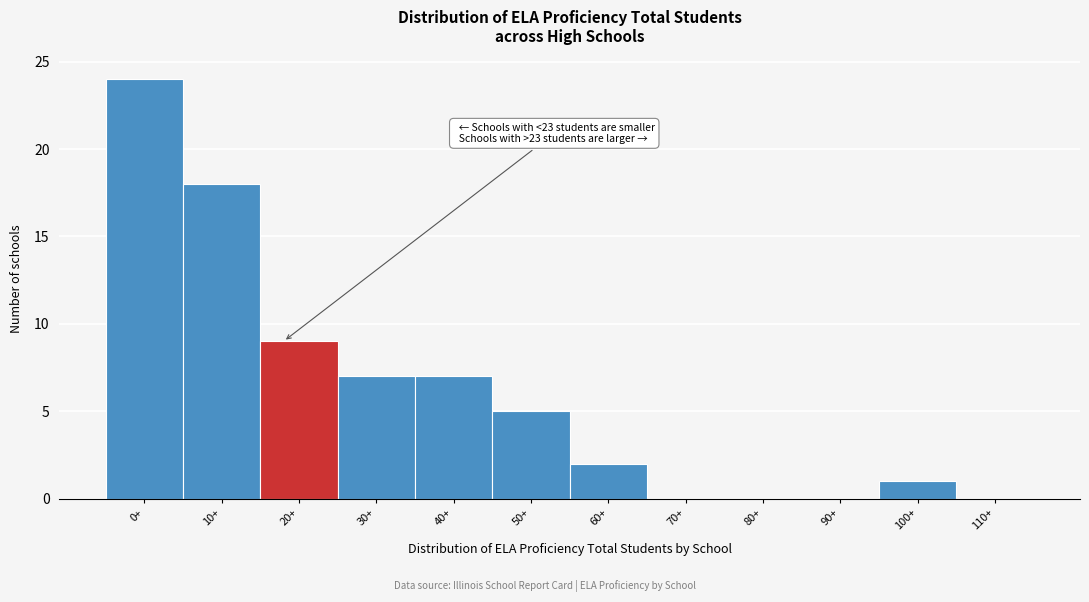

Reading right to left, what are all the values shown in this chart?

110+=0	100+=1	90+=0	80+=0	70+=0	60+=2	50+=5	40+=7	30+=7	20+=9	10+=18	0+=24